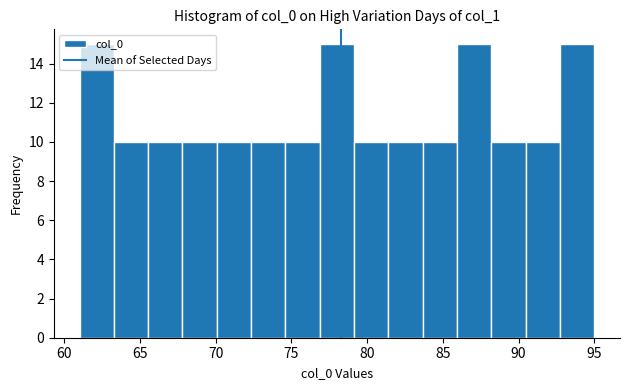

Reading left to right, list every bar in this chart as the range it spans on the x-axis followed by its height. Neither the bar edges nor the heights are printed on the chart, so give them approximately, as read against the axes.

61.0 to 63.5: 15
63.5 to 65.5: 10
65.5 to 68.0: 10
68.0 to 70.0: 10
70.0 to 72.5: 10
72.5 to 74.5: 10
74.5 to 77.0: 10
77.0 to 79.0: 15
79.0 to 81.5: 10
81.5 to 83.5: 10
83.5 to 86.0: 10
86.0 to 88.0: 15
88.0 to 90.5: 10
90.5 to 92.5: 10
92.5 to 95.0: 15